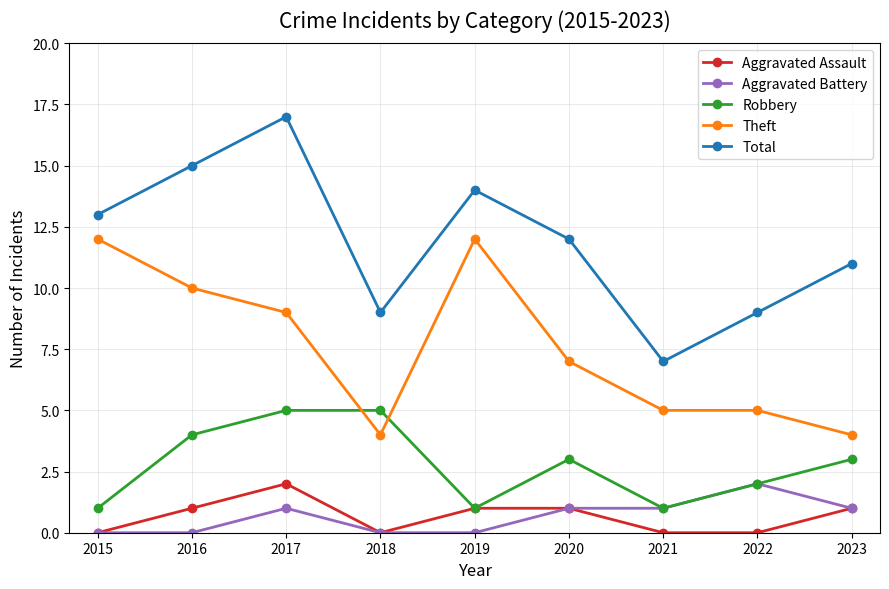

Is the value of Robbery at 2020 greater than the value of Total at 2022?

No